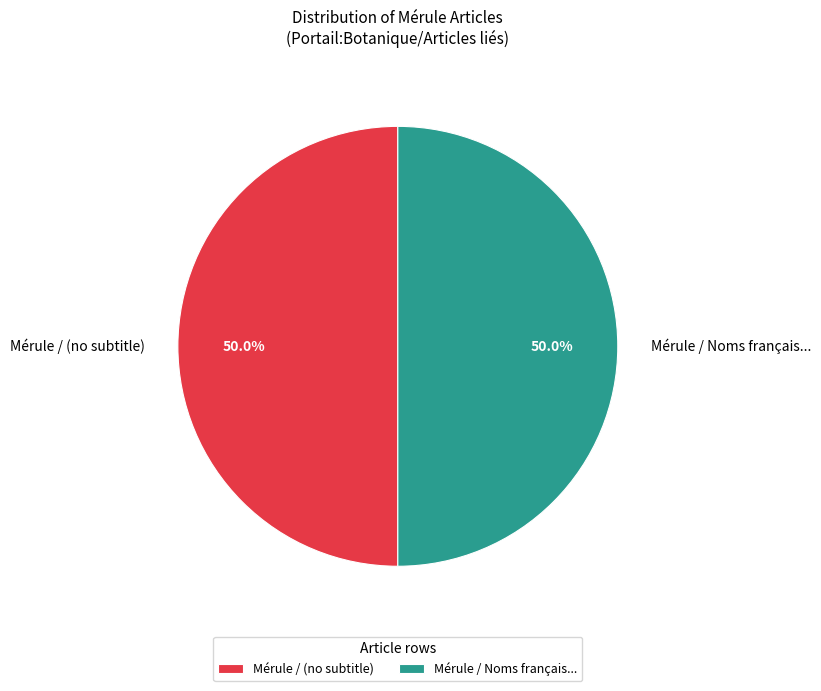

What is the ratio of the value at Mérule / (no subtitle) to the value at Mérule / Noms français...?

1.0